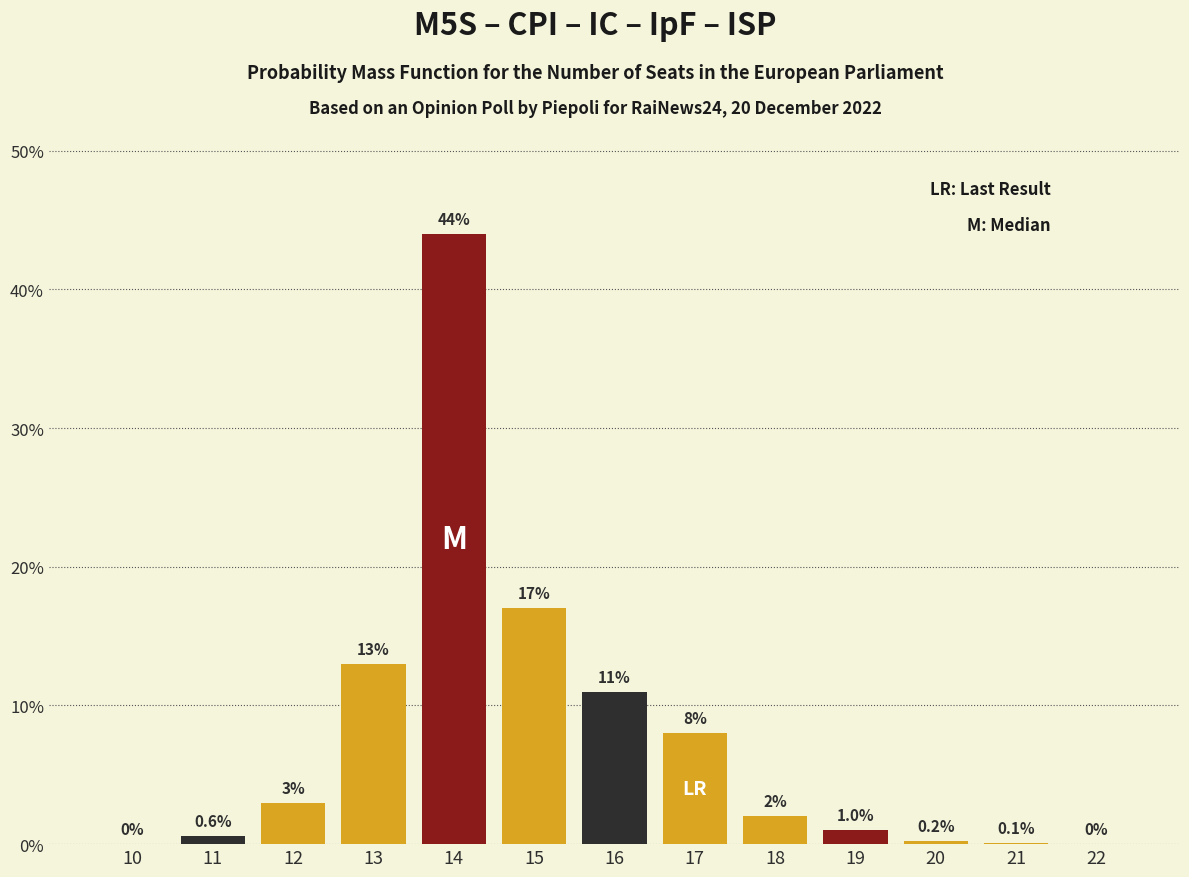

Reading left to right, extract all data points from this chart.

10=0.0	11=0.6	12=3.0	13=13.0	14=44.0	15=17.0	16=11.0	17=8.0	18=2.0	19=1.0	20=0.2	21=0.1	22=0.0